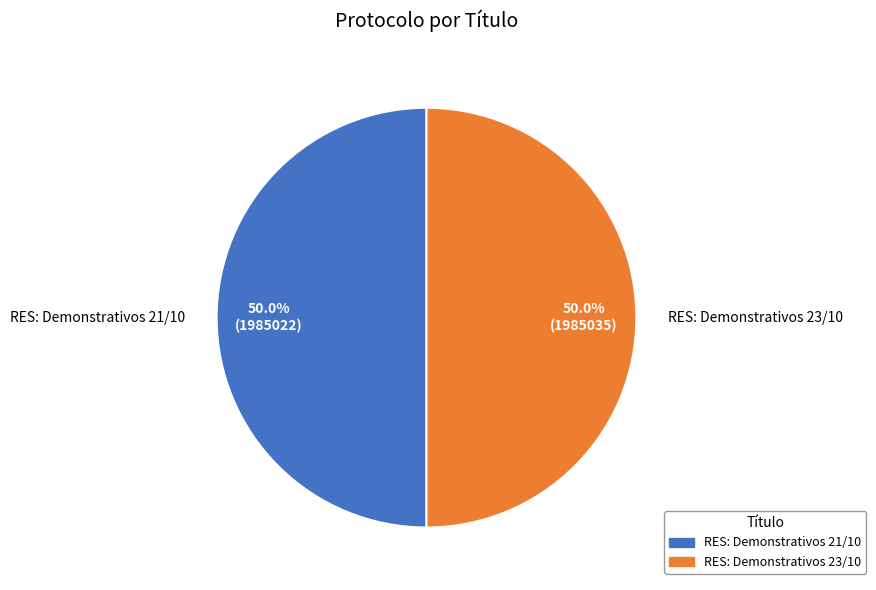

Combined, do RES: Demonstrativos 21/10 and RES: Demonstrativos 23/10 account for over 50%?

Yes